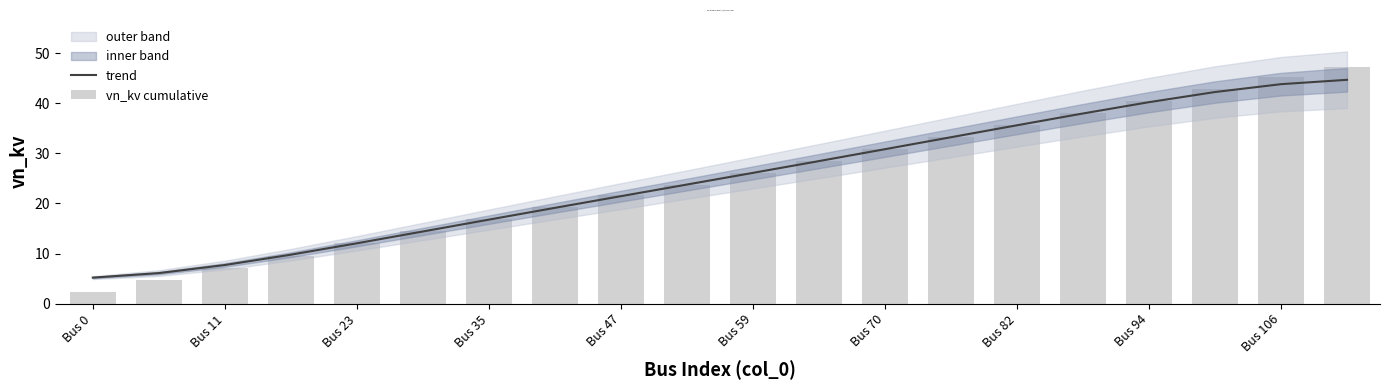

Which series has the largest total across all categories?

trend